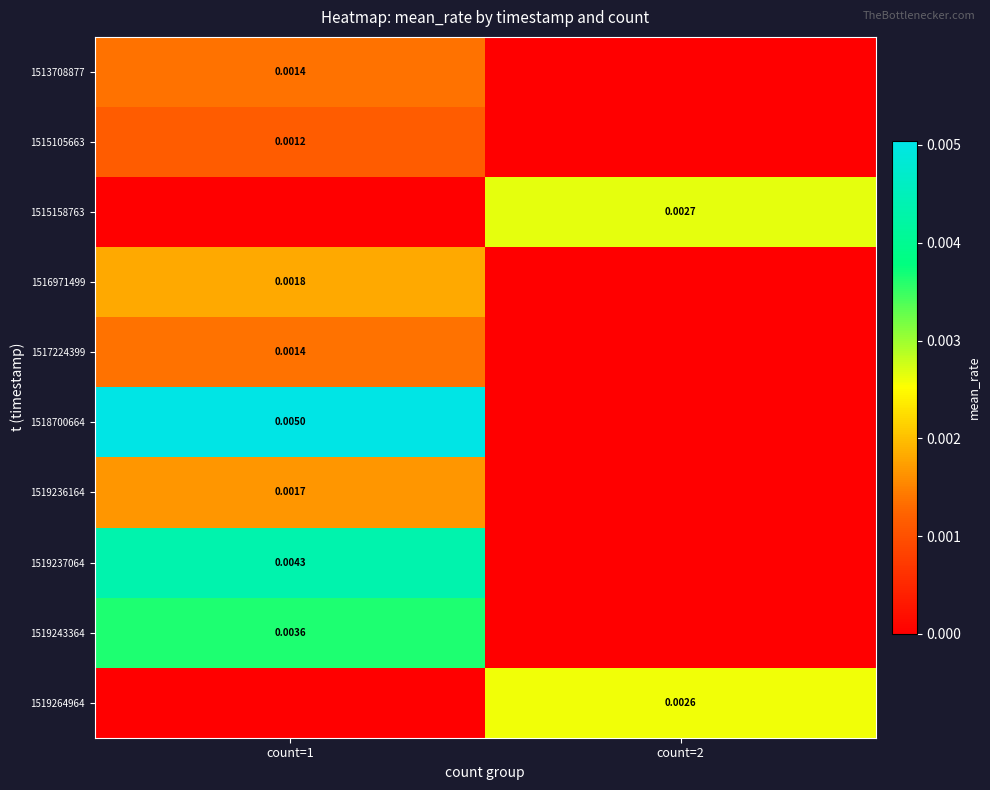

How many data points does each series have?

2